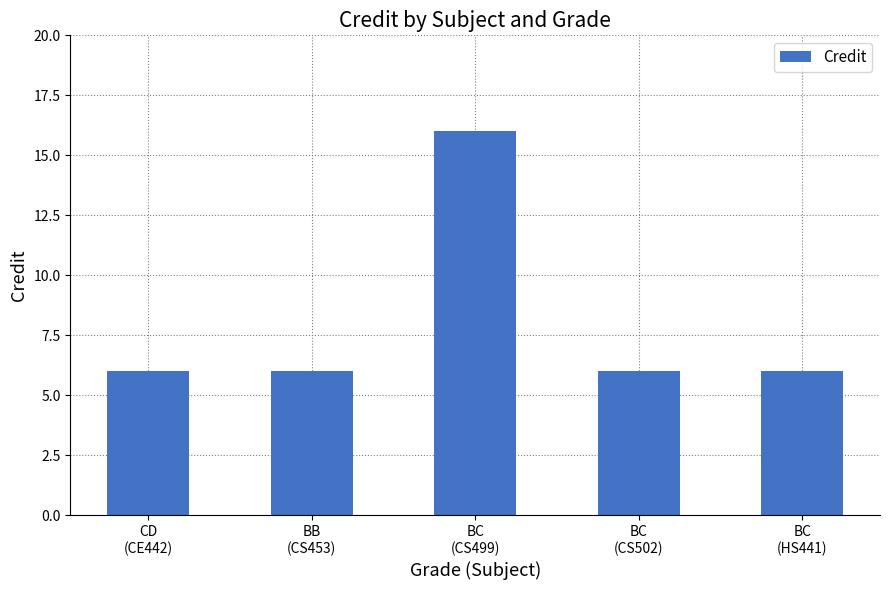

What is the smallest value displayed?

6